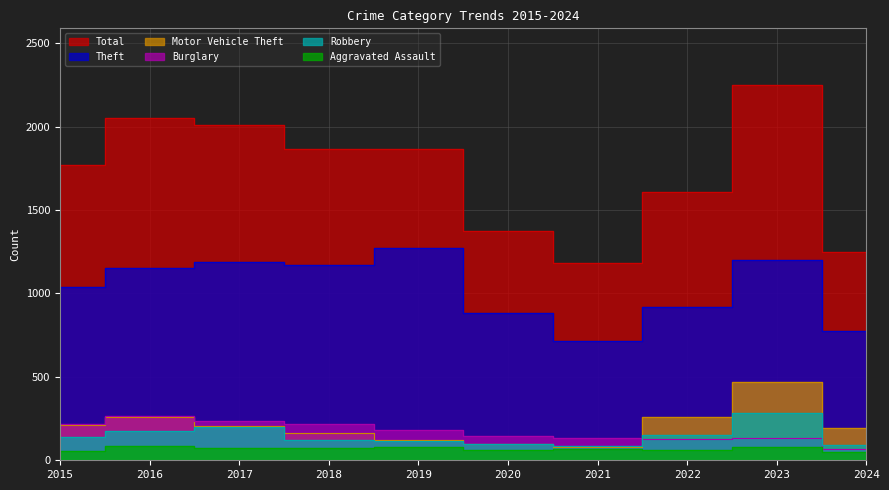

True or false: Theft and Burglary cross at least once.

False